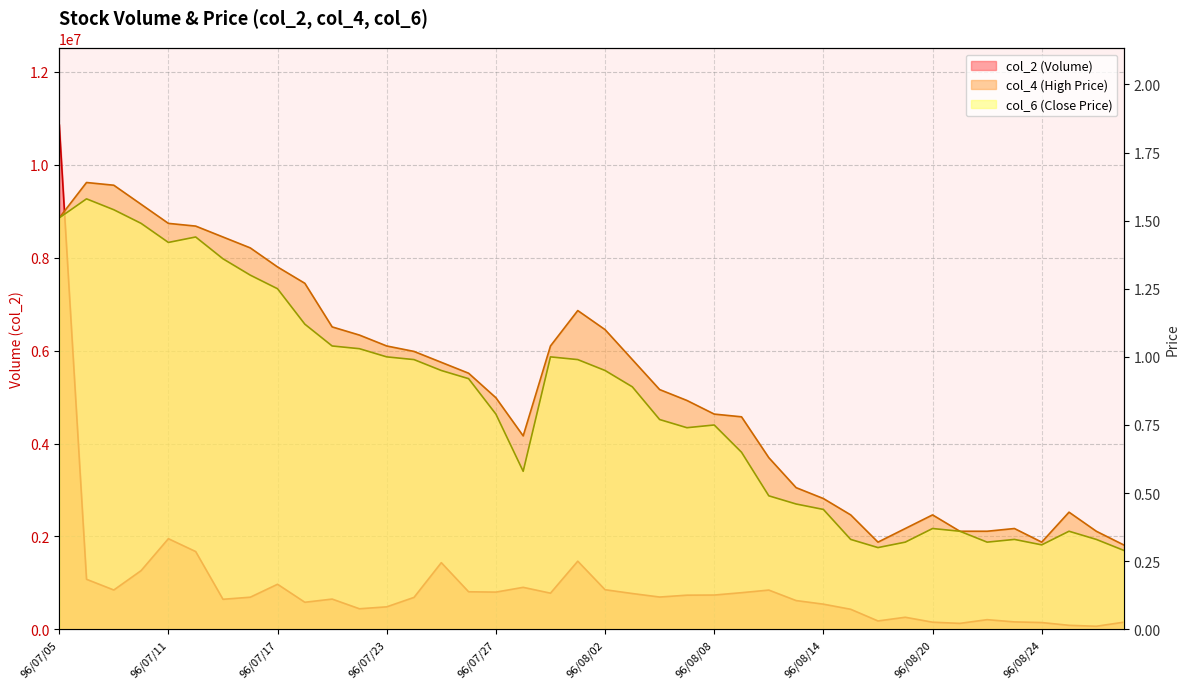

Reading right to left, list all the values displayed in this chart.

col_2: 96/08/29=153110.0	96/08/28=66080.0	96/08/27=86610.0	96/08/24=146080.0	96/08/23=159940.0	96/08/22=208090.0	96/08/21=128230.0	96/08/20=153700.0	96/08/17=260030.0	96/08/16=180460.0	96/08/15=431650.0	96/08/14=541950.0	96/08/13=619320.0	96/08/10=845200.0	96/08/09=788890.0	96/08/08=738130.0	96/08/07=735350.0	96/08/06=695290.0	96/08/03=770790.0	96/08/02=852880.0	96/08/01=1467370.0	96/07/31=778440.0	96/07/30=904150.0	96/07/27=801340.0	96/07/26=808570.0	96/07/25=1435420.0	96/07/24=687510.0	96/07/23=484270.0	96/07/20=442860.0	96/07/19=651270.0	96/07/18=582540.0	96/07/17=970490.0	96/07/16=691610.0	96/07/13=646760.0	96/07/12=1674460.0	96/07/11=1951340.0	96/07/10=1263930.0	96/07/09=846640.0	96/07/06=1077380.0	96/07/05=10875180.0
col_4: 96/08/29=0.3	96/08/28=0.4	96/08/27=0.4	96/08/24=0.3	96/08/23=0.4	96/08/22=0.4	96/08/21=0.4	96/08/20=0.4	96/08/17=0.4	96/08/16=0.3	96/08/15=0.4	96/08/14=0.5	96/08/13=0.5	96/08/10=0.6	96/08/09=0.8	96/08/08=0.8	96/08/07=0.8	96/08/06=0.9	96/08/03=1.0	96/08/02=1.1	96/08/01=1.2	96/07/31=1.0	96/07/30=0.7	96/07/27=0.8	96/07/26=0.9	96/07/25=1.0	96/07/24=1.0	96/07/23=1.0	96/07/20=1.1	96/07/19=1.1	96/07/18=1.3	96/07/17=1.3	96/07/16=1.4	96/07/13=1.4	96/07/12=1.5	96/07/11=1.5	96/07/10=1.6	96/07/09=1.6	96/07/06=1.6	96/07/05=1.5
col_6: 96/08/29=0.3	96/08/28=0.3	96/08/27=0.4	96/08/24=0.3	96/08/23=0.3	96/08/22=0.3	96/08/21=0.4	96/08/20=0.4	96/08/17=0.3	96/08/16=0.3	96/08/15=0.3	96/08/14=0.4	96/08/13=0.5	96/08/10=0.5	96/08/09=0.7	96/08/08=0.8	96/08/07=0.7	96/08/06=0.8	96/08/03=0.9	96/08/02=0.9	96/08/01=1.0	96/07/31=1.0	96/07/30=0.6	96/07/27=0.8	96/07/26=0.9	96/07/25=0.9	96/07/24=1.0	96/07/23=1.0	96/07/20=1.0	96/07/19=1.0	96/07/18=1.1	96/07/17=1.2	96/07/16=1.3	96/07/13=1.4	96/07/12=1.4	96/07/11=1.4	96/07/10=1.5	96/07/09=1.5	96/07/06=1.6	96/07/05=1.5